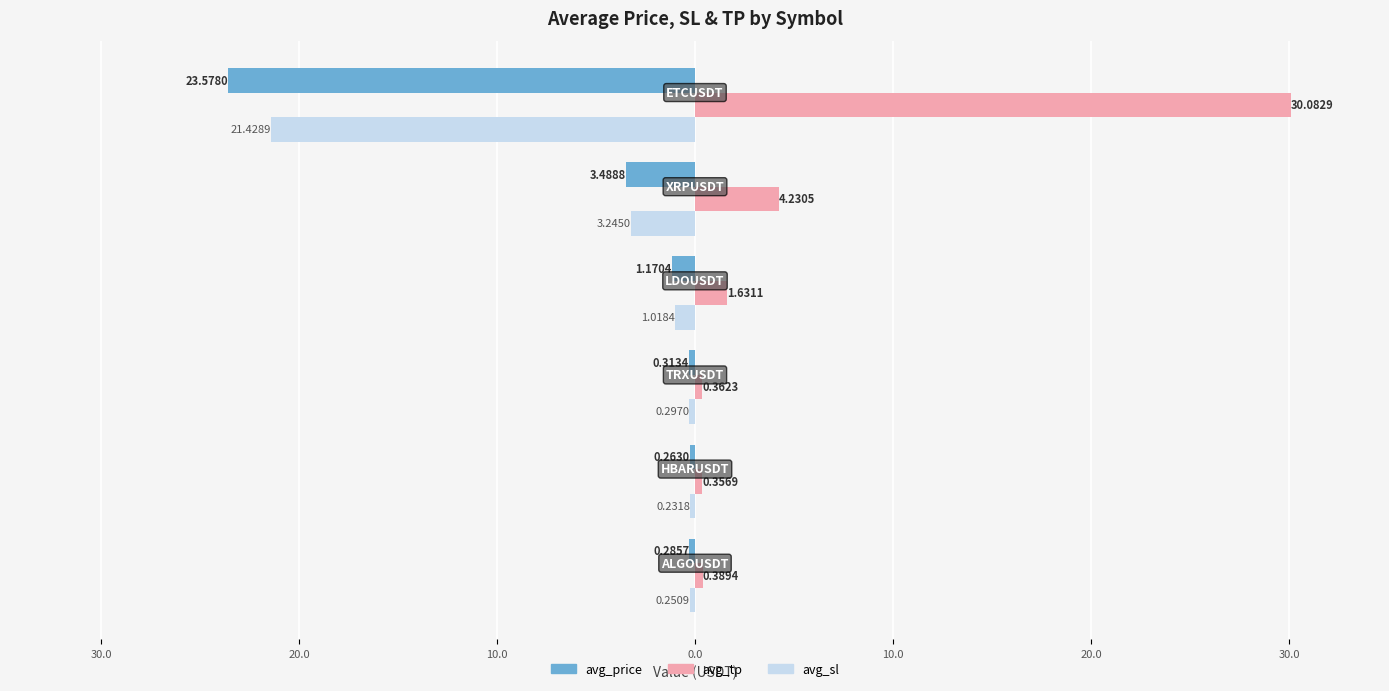

Reading right to left, what are all the values shown in this chart?

avg_price: -23.6	-3.5	-1.2	-0.3	-0.3	-0.3
avg_tp: 30.1	4.2	1.6	0.4	0.4	0.4
avg_sl: -21.4	-3.2	-1.0	-0.3	-0.2	-0.3